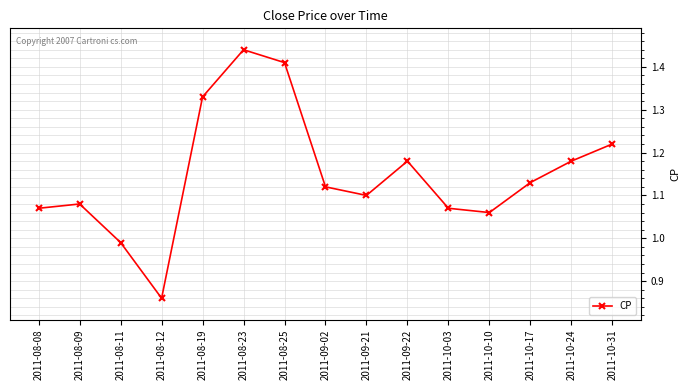

Which has a higher value, 2011-09-02 or 2011-10-03?

2011-09-02